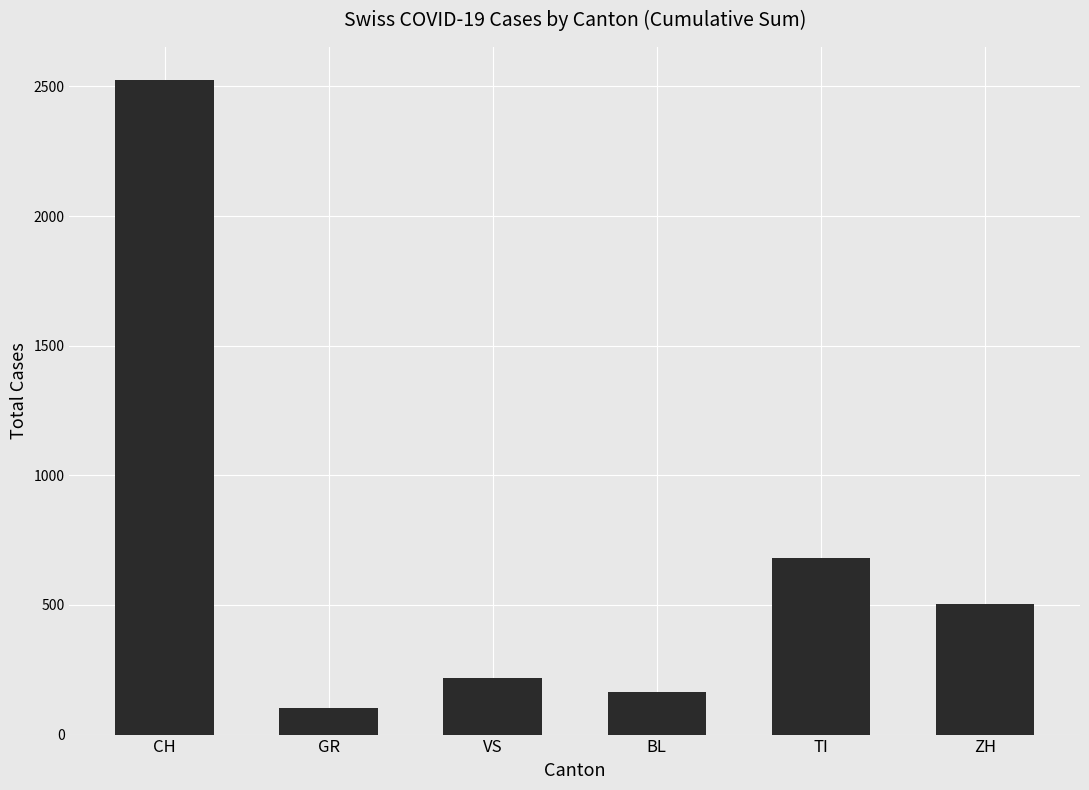

What is the difference between the maximum and minimum values?

2423